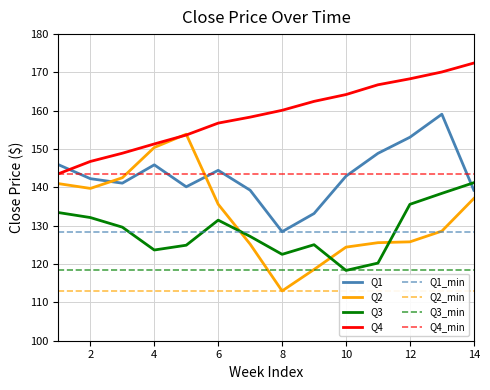

How many data points in Q4 are above 160?

7